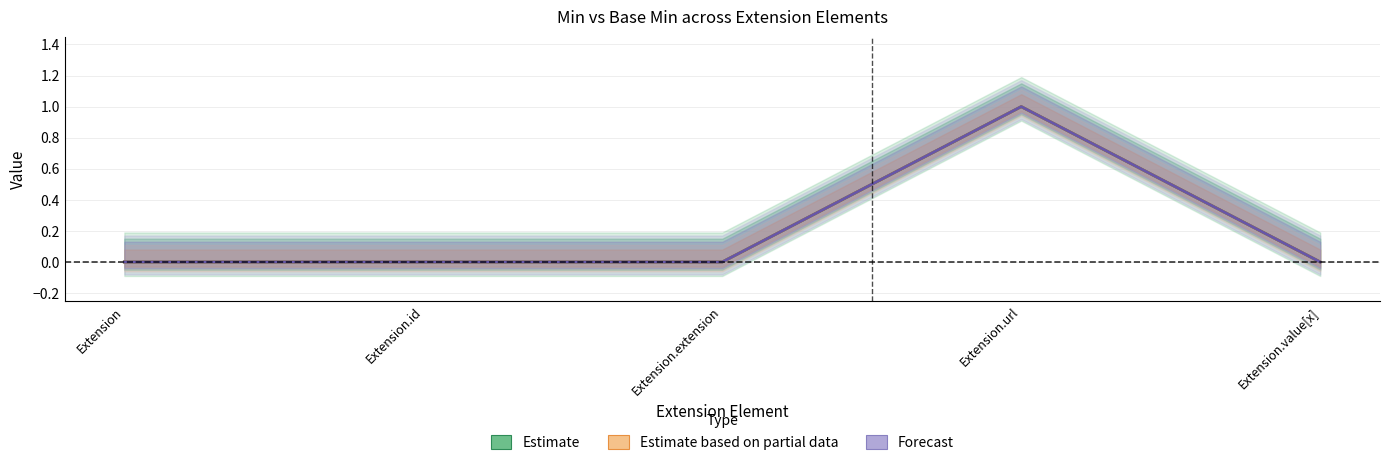

What is the label of the 2nd point from the left?

Extension.id